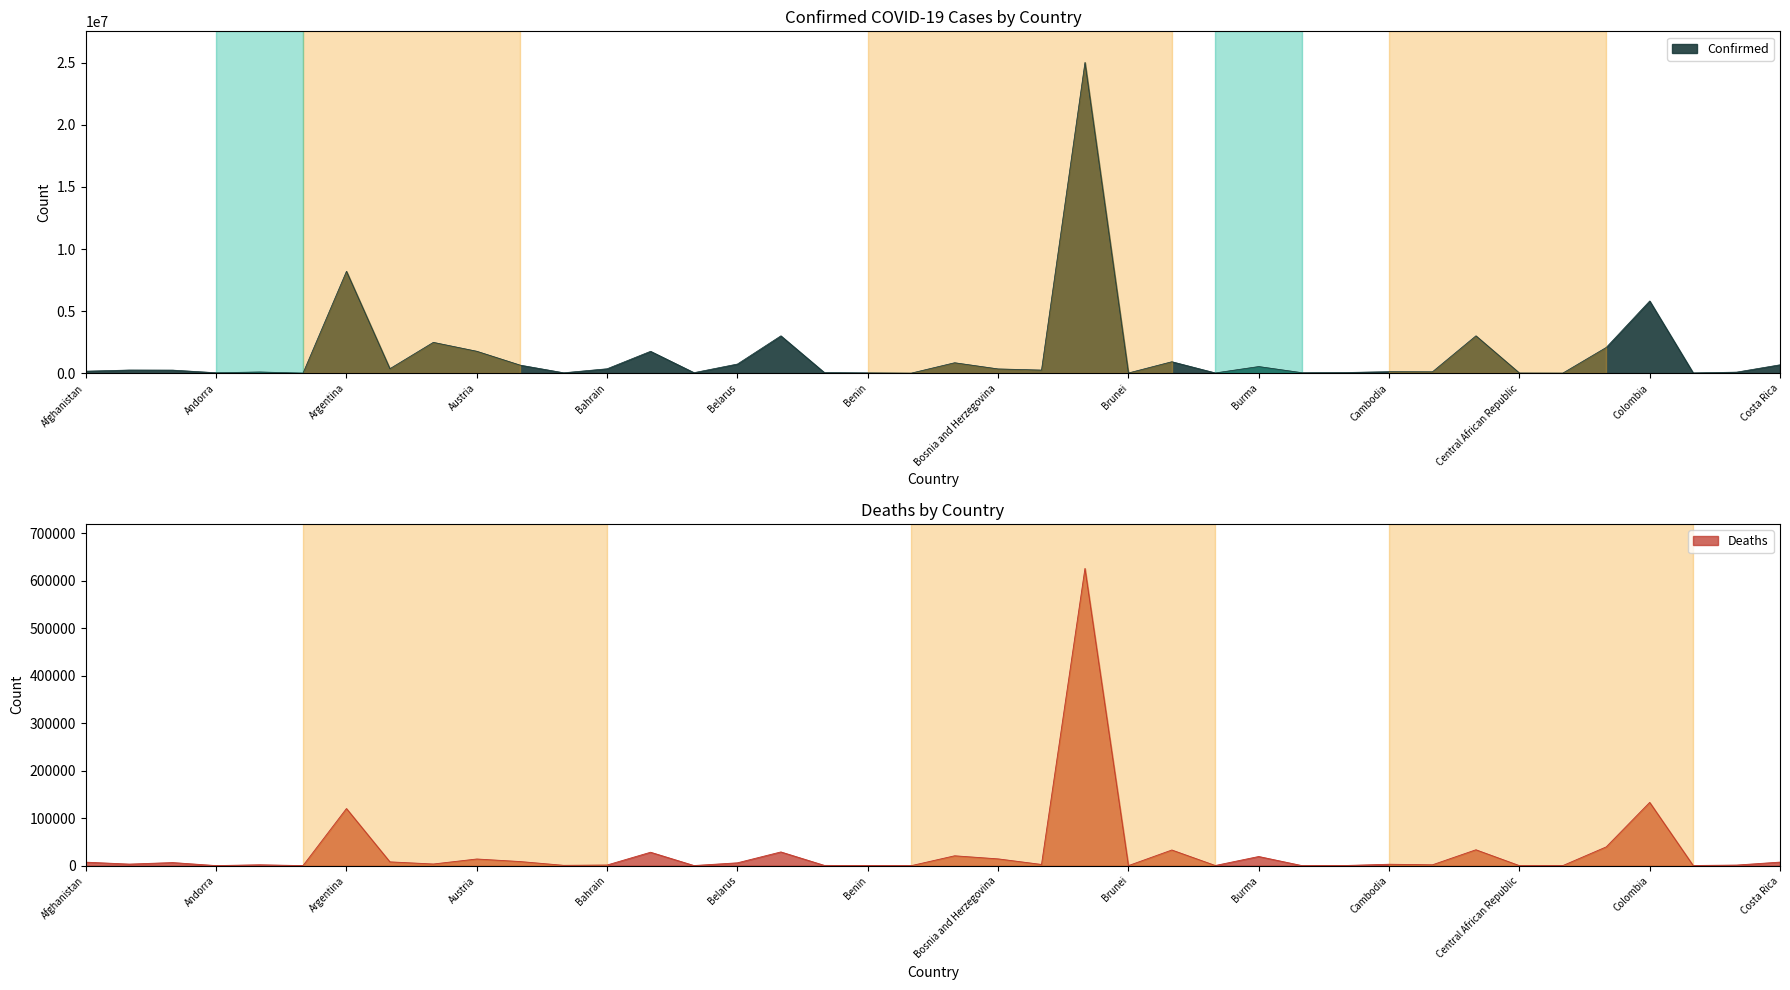

What position from the left is Burkina Faso?

27